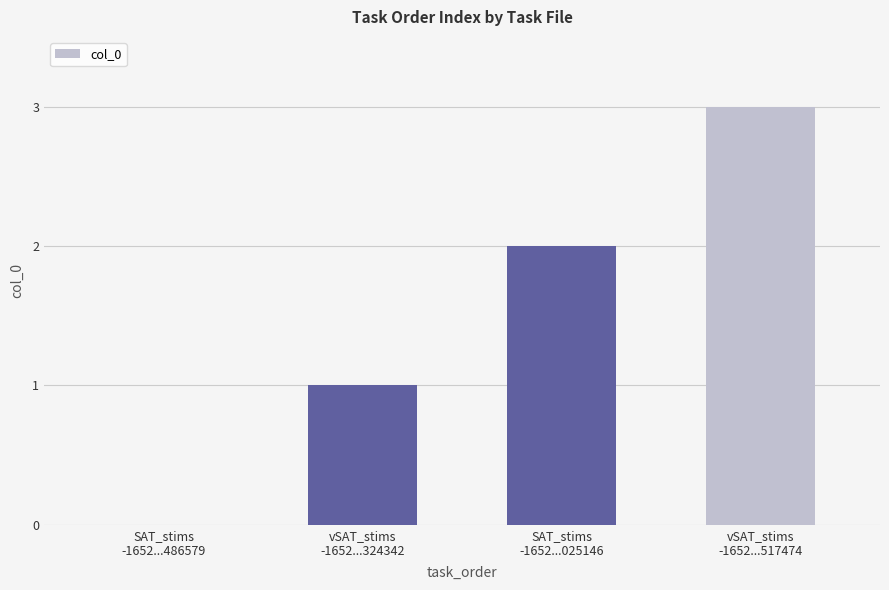

What is the maximum value shown in the chart?

3